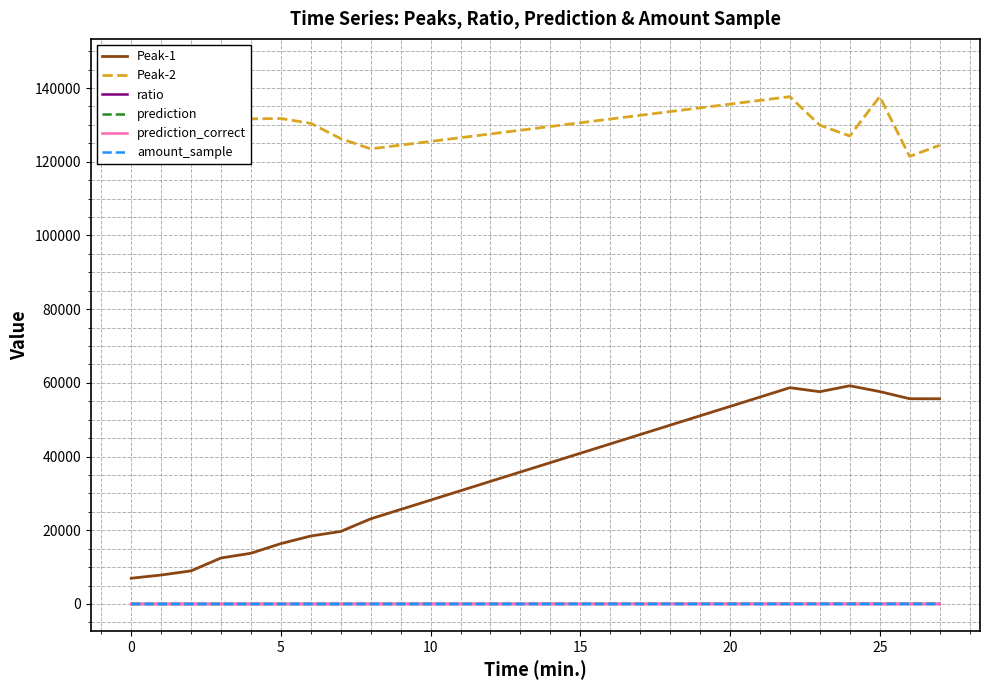

True or false: prediction_correct and Peak-1 intersect in this chart.

False